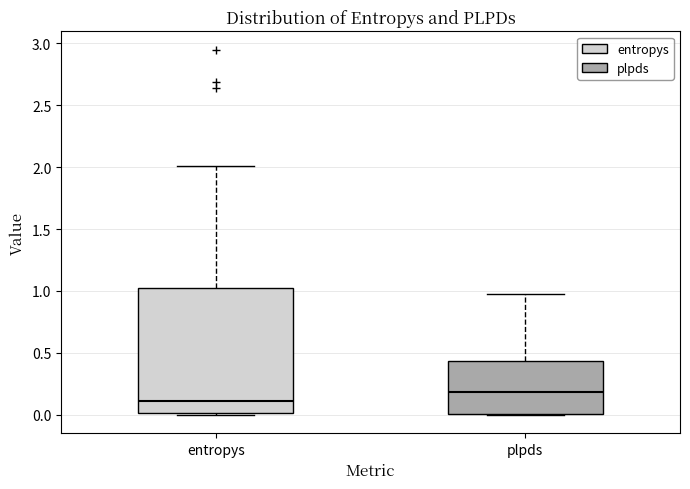

Comparing the boxes themselves (not the whiskers), which one is the tallest?

entropys